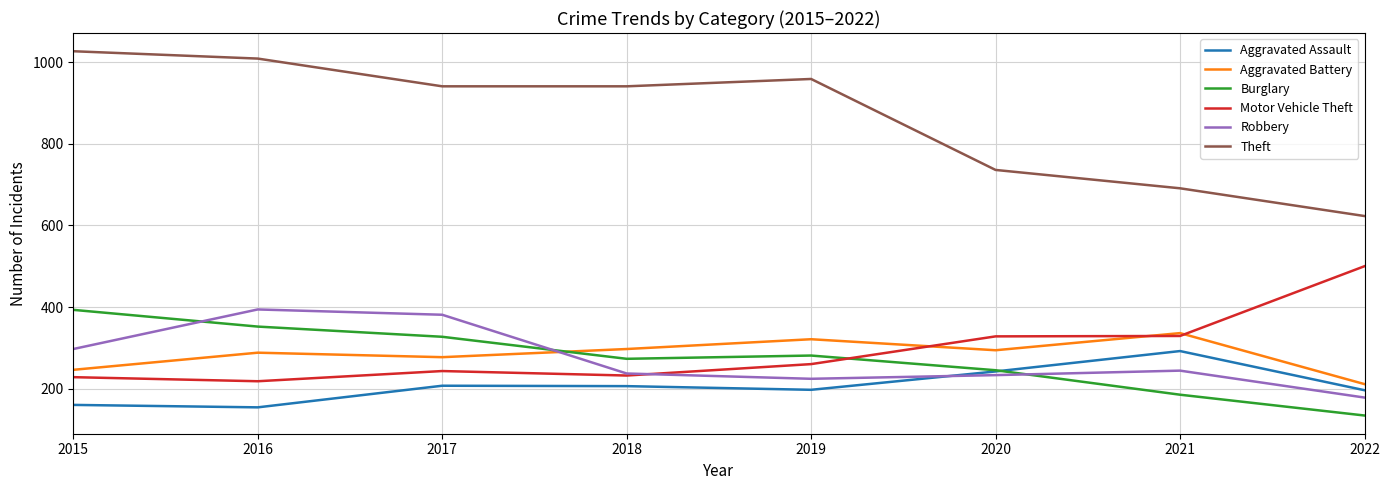

Which series has the largest range (max minus min)?

Theft